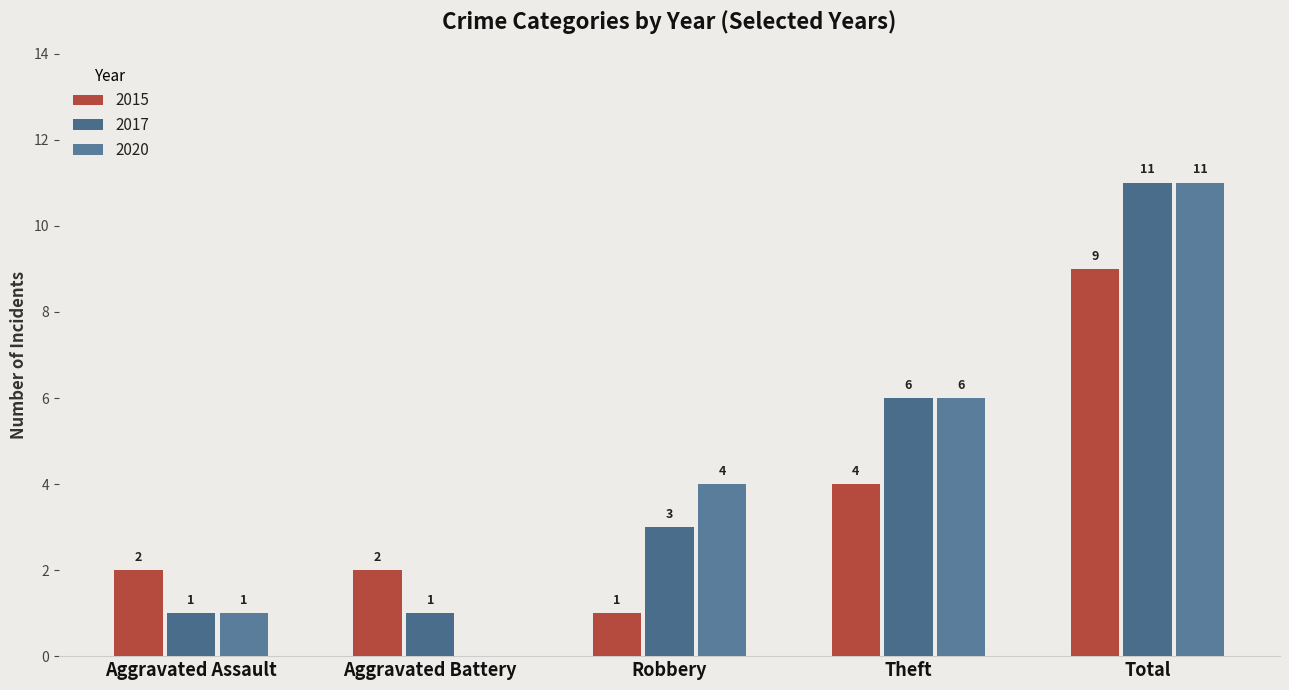

What is the label of the 1st bar from the left?

Aggravated Assault